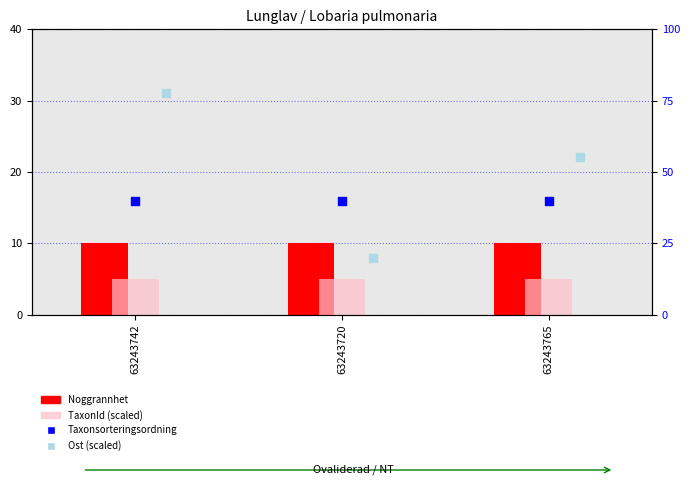

At which category is the sum across all series the highest?

63243742